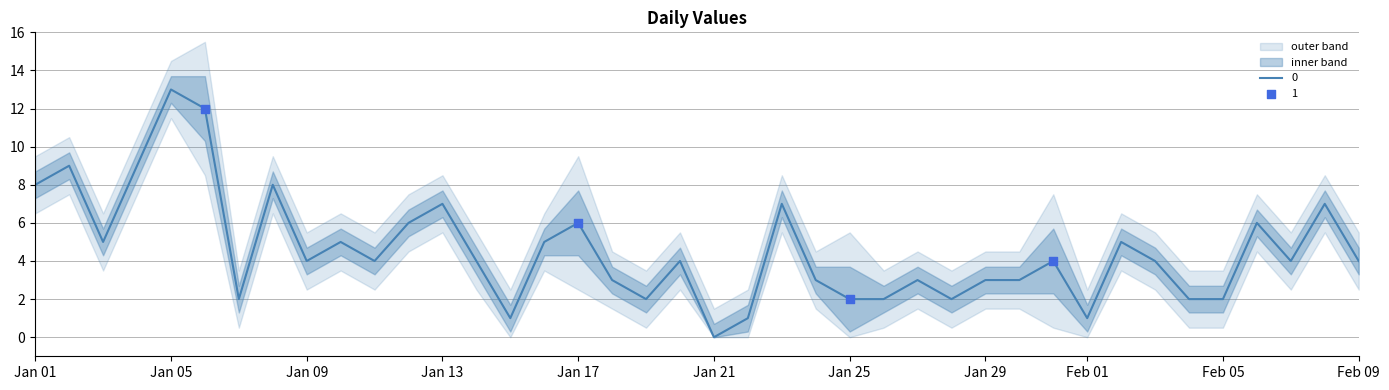

Which category has the highest value in the 0 series?

Jan 05